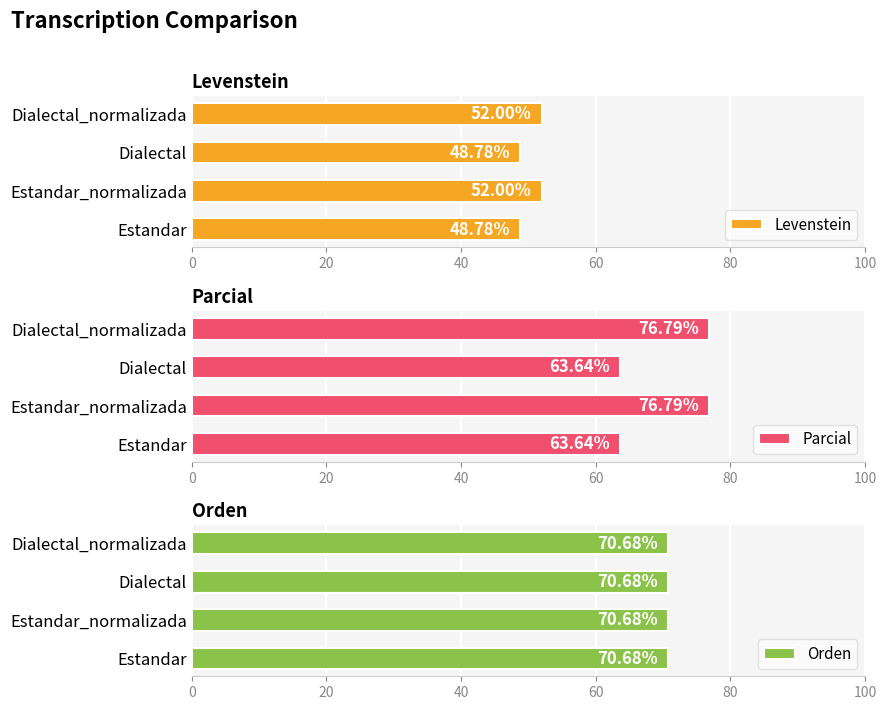

True or false: Parcial has a value of 63.6 at Estandar.

True